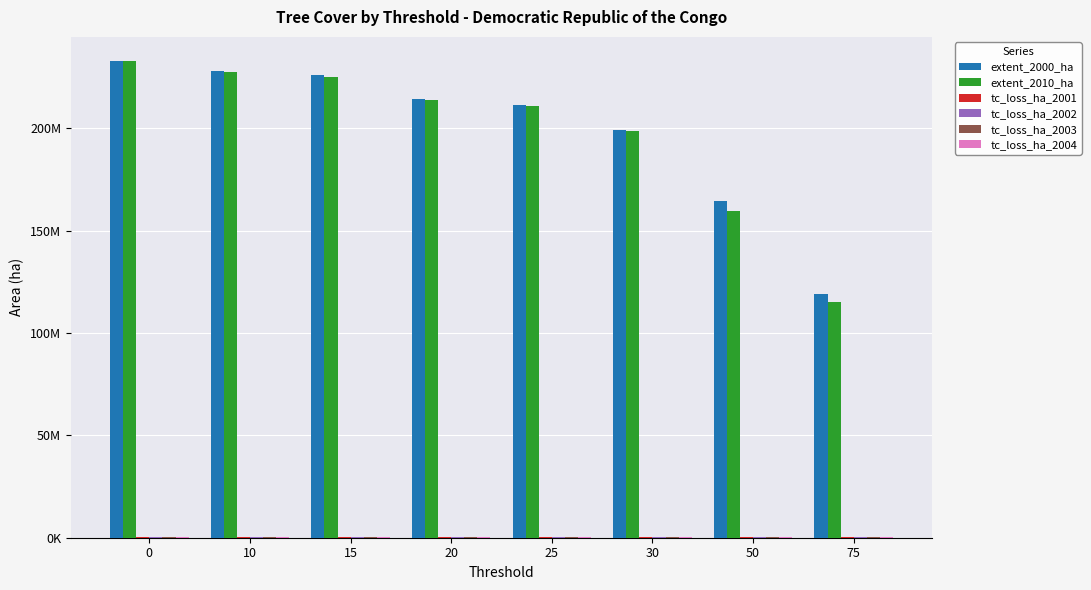

What is the total value across all series at 30?

399379401